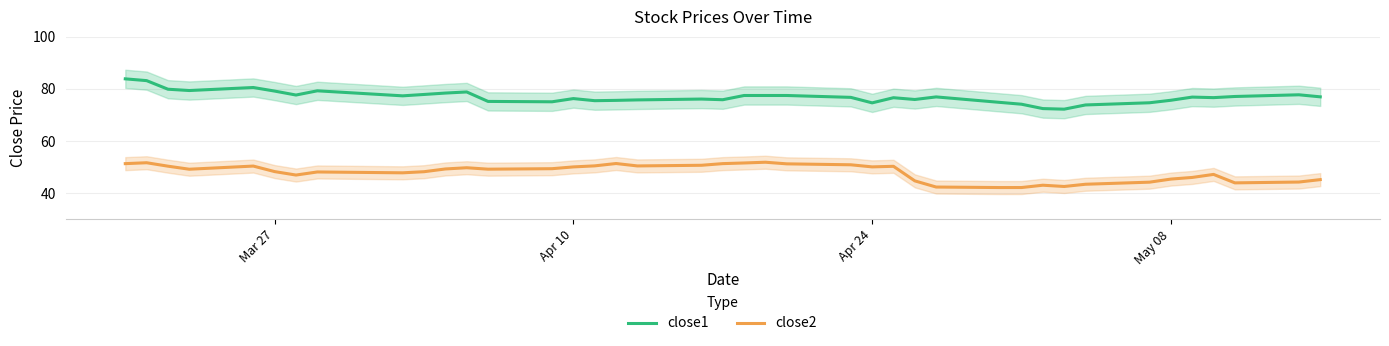

Reading left to right, extract all data points from this chart.

close1: 83.9	83.2	79.9	79.4	80.6	79.2	77.7	79.3	77.4	77.9	78.4	78.9	75.2	75.1	76.3	75.5	75.6	75.8	76.1	75.9	77.5	77.5	77.5	76.8	74.7	76.6	76.0	77.0	74.8	74.1	72.5	72.2	73.9	74.7	75.7	76.9	76.7	77.1	77.8	77.0
close2: 51.3	51.7	50.4	49.2	50.4	48.3	47.0	48.1	47.8	48.2	49.3	49.8	49.2	49.4	50.1	50.5	51.4	50.5	50.7	51.3	51.6	51.9	51.2	50.9	50.1	50.3	44.7	42.3	42.1	42.2	43.0	42.6	43.4	44.2	45.4	46.0	47.2	43.9	44.3	45.2